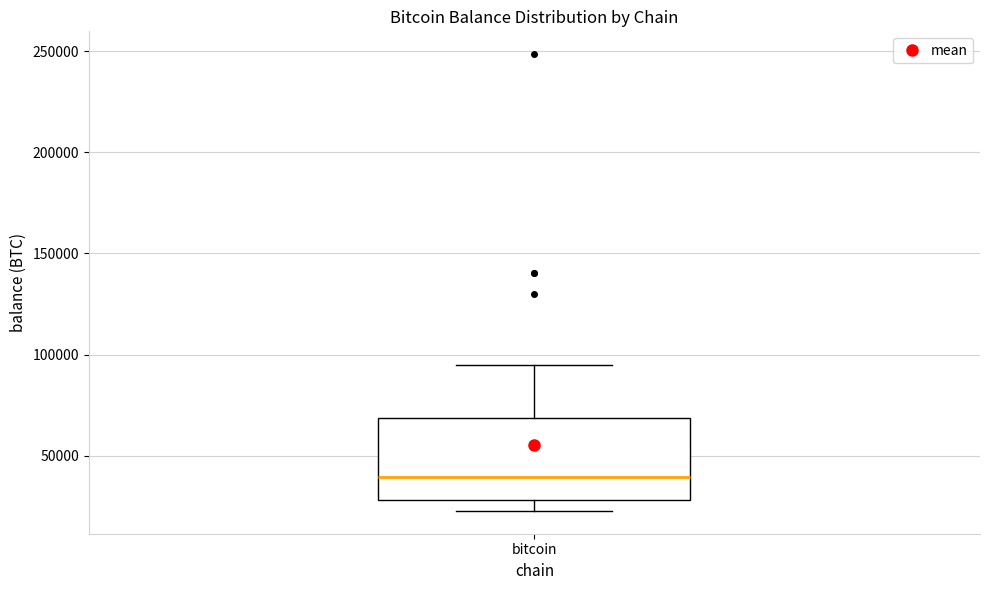

Where is the lower edge of the box for bitcoin on the y-axis? The values are not printed on the chart, so give them approximately, as read against the axis.

30000